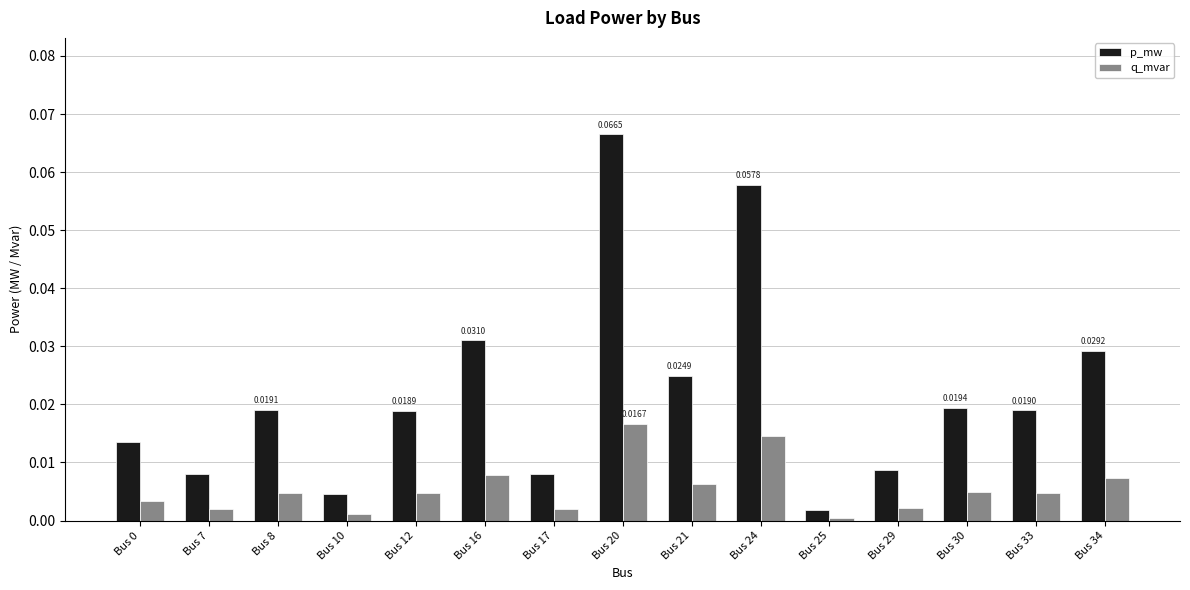

How many bars are there in each group?

2